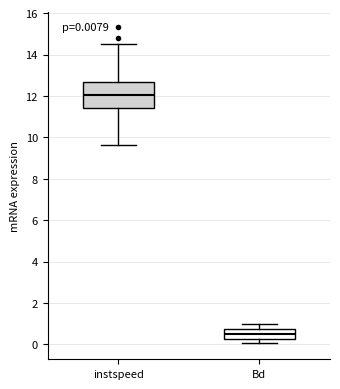

Which box has the lowest median line?

Bd